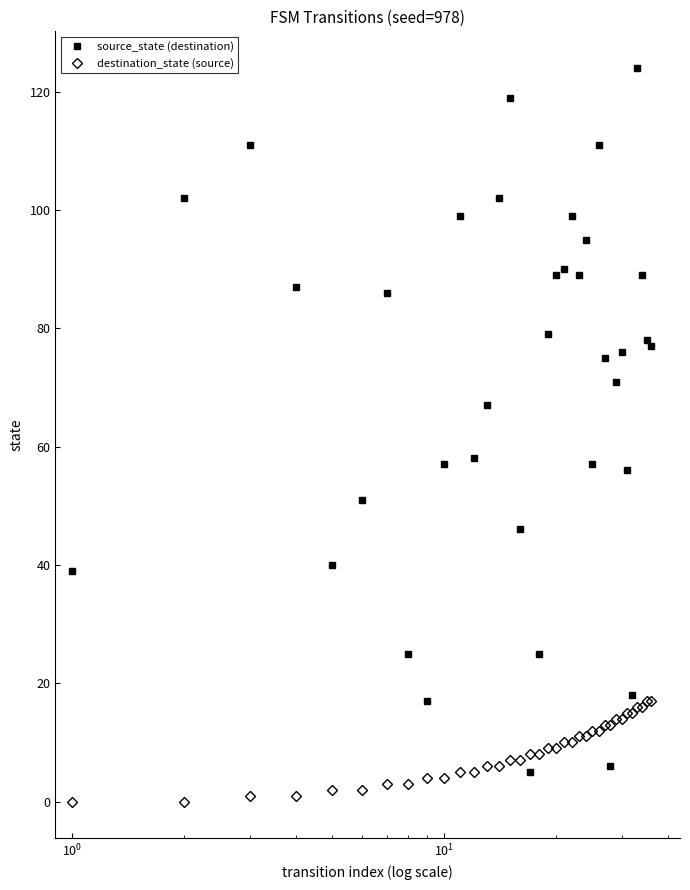

True or false: source_state (destination) has more than 0 points higher than both neighbors.

True